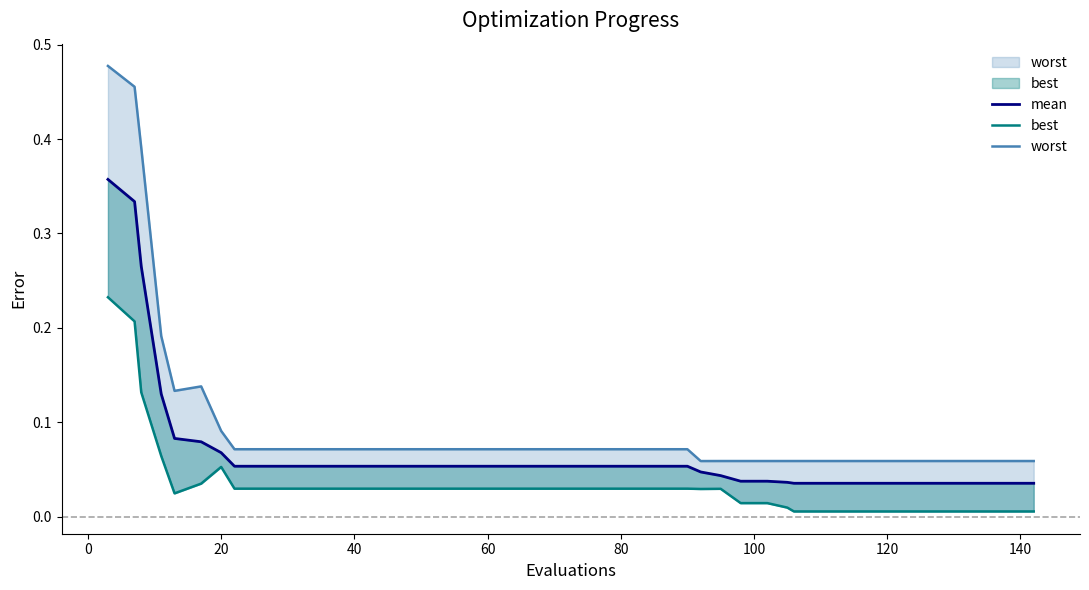

In best, how many points are lower than both neighbors (excluding endpoints)?

2